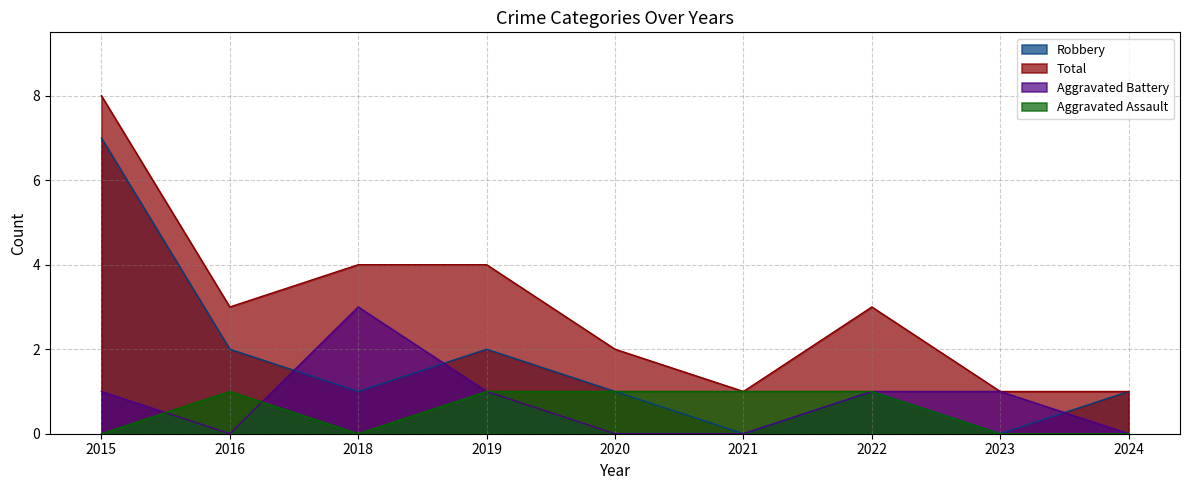

What is the total value across all series at 2019?

8